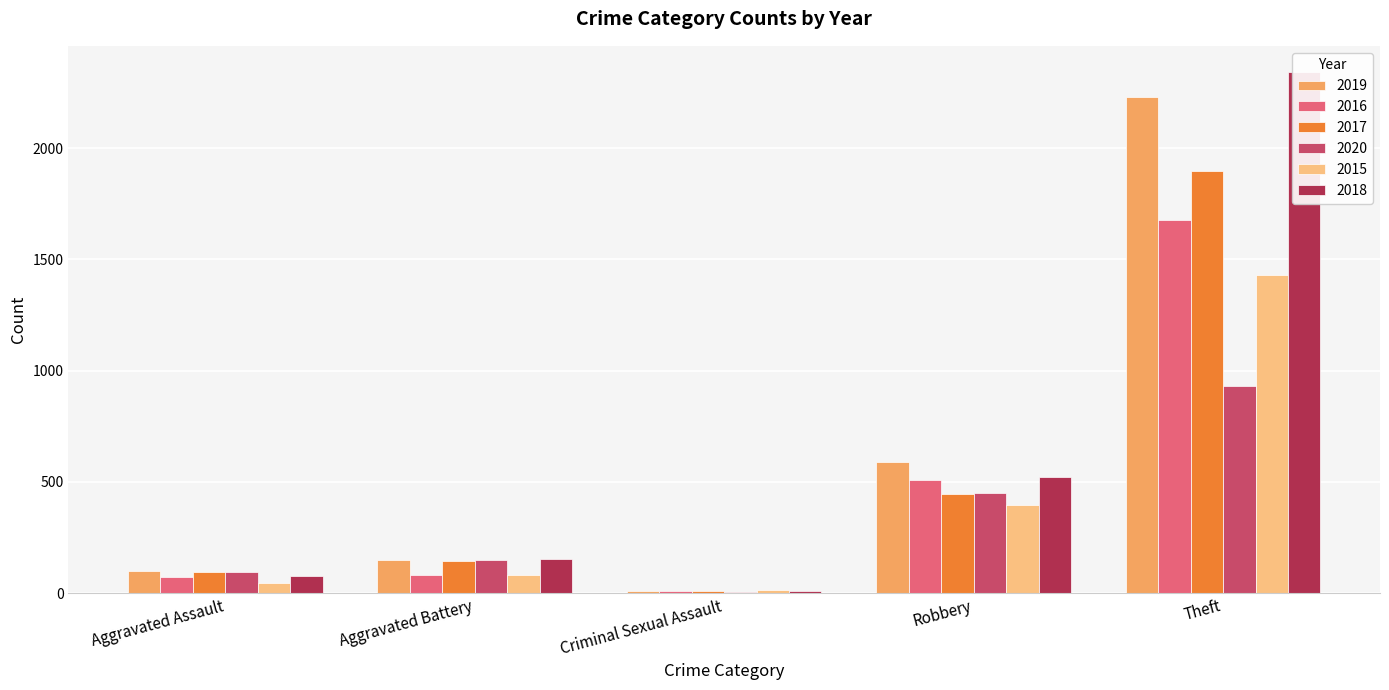

What is the approximate value of 2018 at Theft, to the nearest 10?

2340